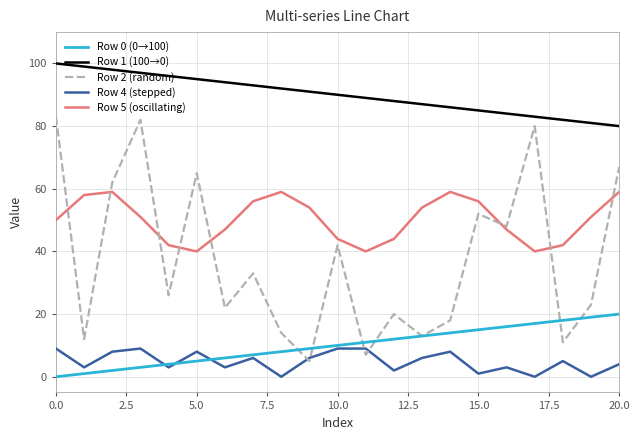

True or false: Row 1 (100→0) and Row 5 (oscillating) intersect in this chart.

False